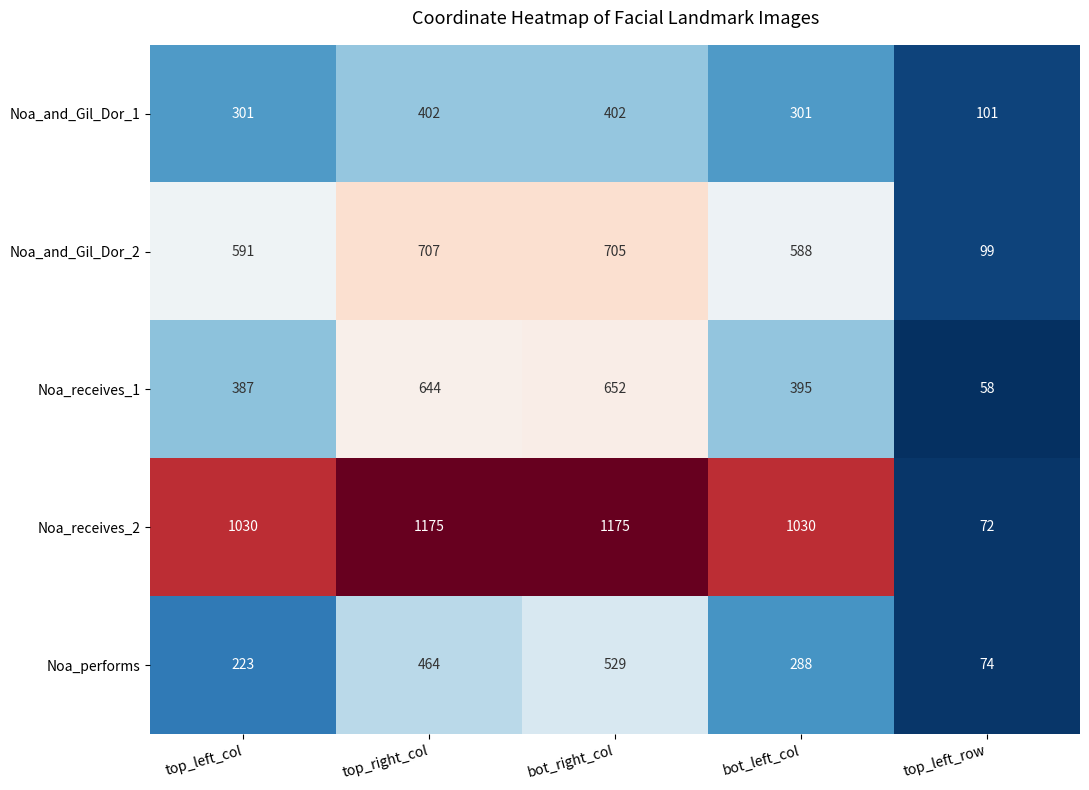

Reading left to right, extract all data points from this chart.

Noa_and_Gil_Dor_1: top_left_col=301	top_right_col=402	bot_right_col=402	bot_left_col=301	top_left_row=101
Noa_and_Gil_Dor_2: top_left_col=591	top_right_col=707	bot_right_col=705	bot_left_col=588	top_left_row=99
Noa_receives_1: top_left_col=387	top_right_col=644	bot_right_col=652	bot_left_col=395	top_left_row=58
Noa_receives_2: top_left_col=1030	top_right_col=1175	bot_right_col=1175	bot_left_col=1030	top_left_row=72
Noa_performs: top_left_col=223	top_right_col=464	bot_right_col=529	bot_left_col=288	top_left_row=74